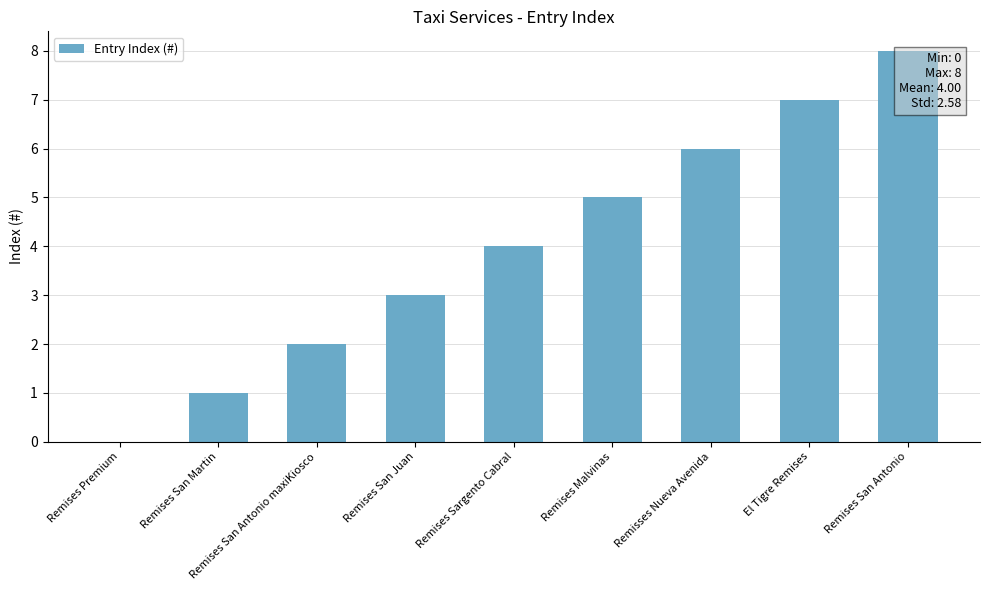

Are the bars grouped side by side (vs. stacked)?

No